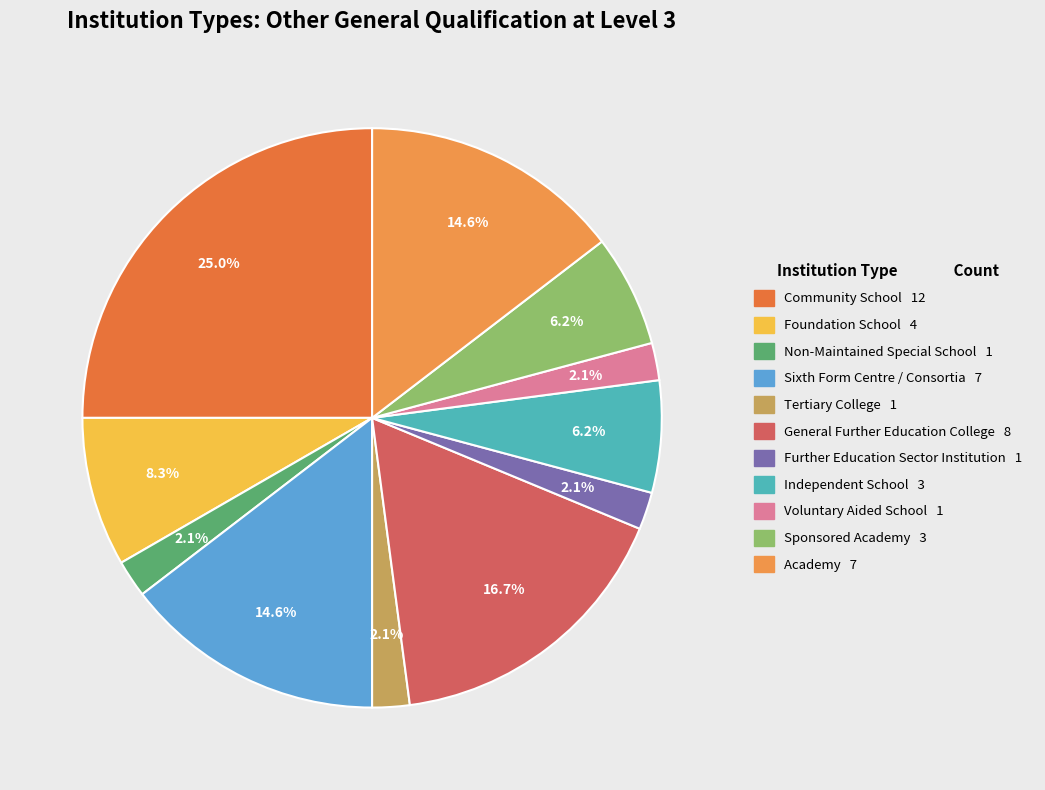

What is the largest slice in the pie chart?

Community School